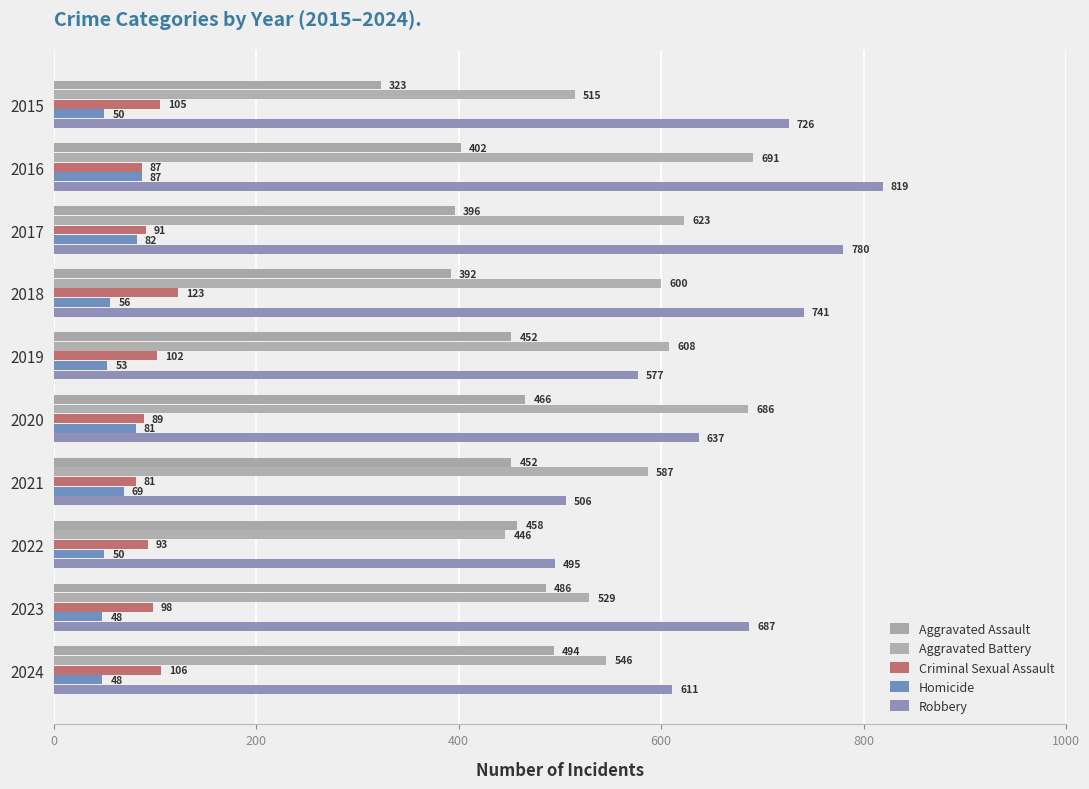

Reading left to right, transcribe all the data shown in this chart.

Aggravated Assault: 323	402	396	392	452	466	452	458	486	494
Aggravated Battery: 515	691	623	600	608	686	587	446	529	546
Criminal Sexual Assault: 105	87	91	123	102	89	81	93	98	106
Homicide: 50	87	82	56	53	81	69	50	48	48
Robbery: 726	819	780	741	577	637	506	495	687	611